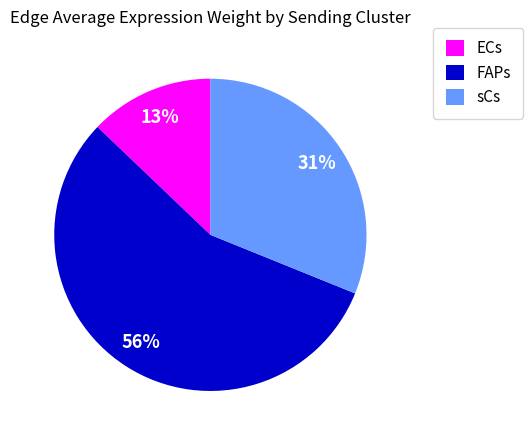

To the nearest percent, what is the difference between the ECs and sCs slice percentages?

18%